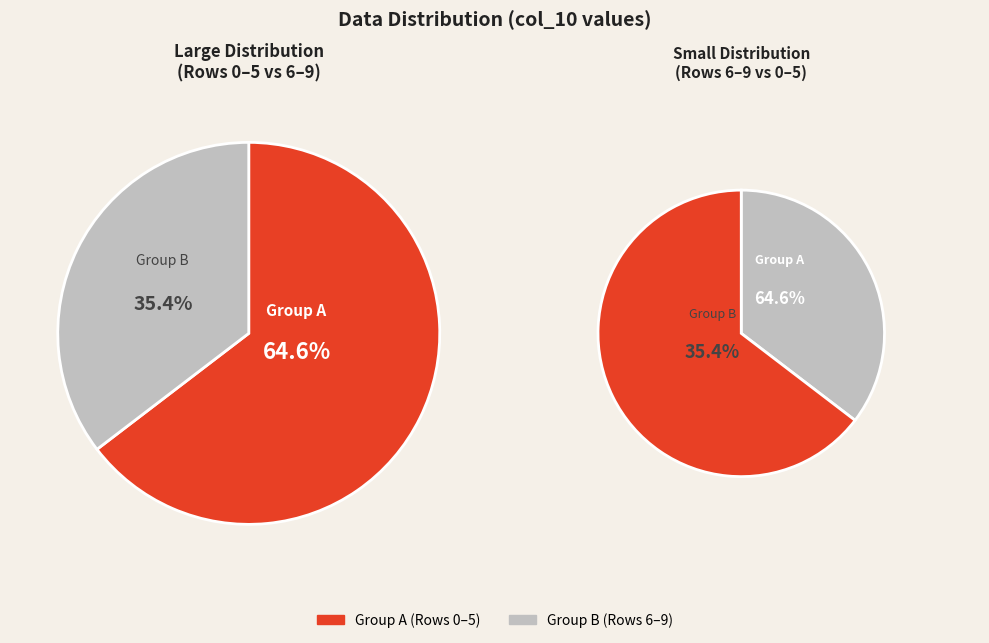

To the nearest percent, what is the combined percentage of Row 9 and Row 5?

18%